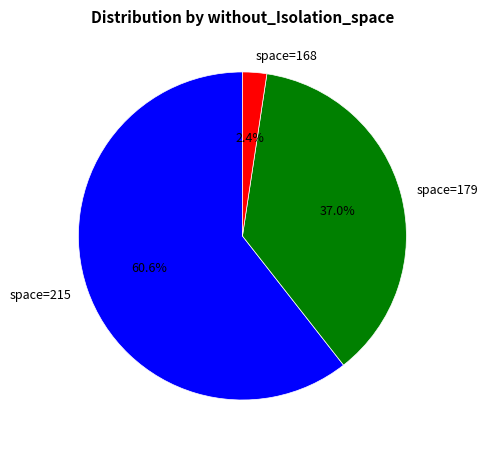

Which category has the smallest portion of the pie?

space=168